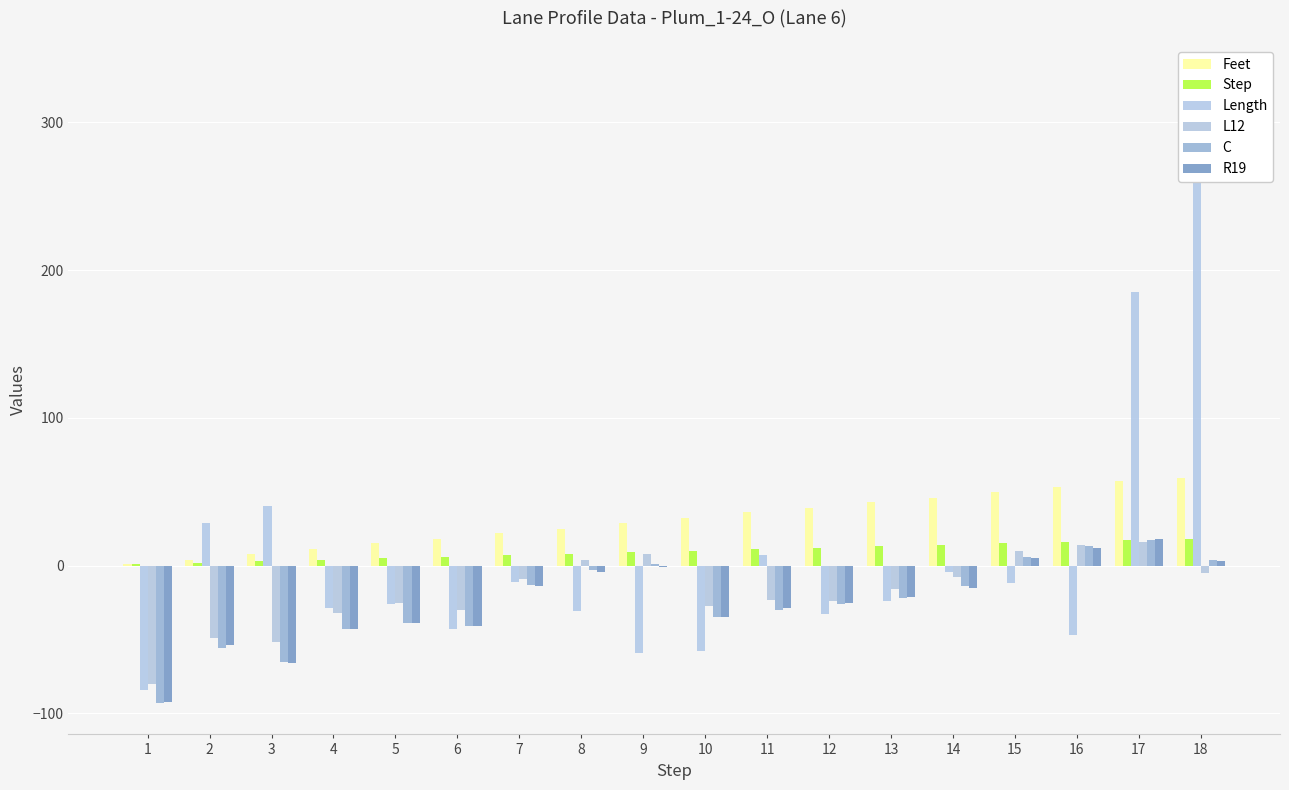

Which series has the largest total across all categories?

Feet